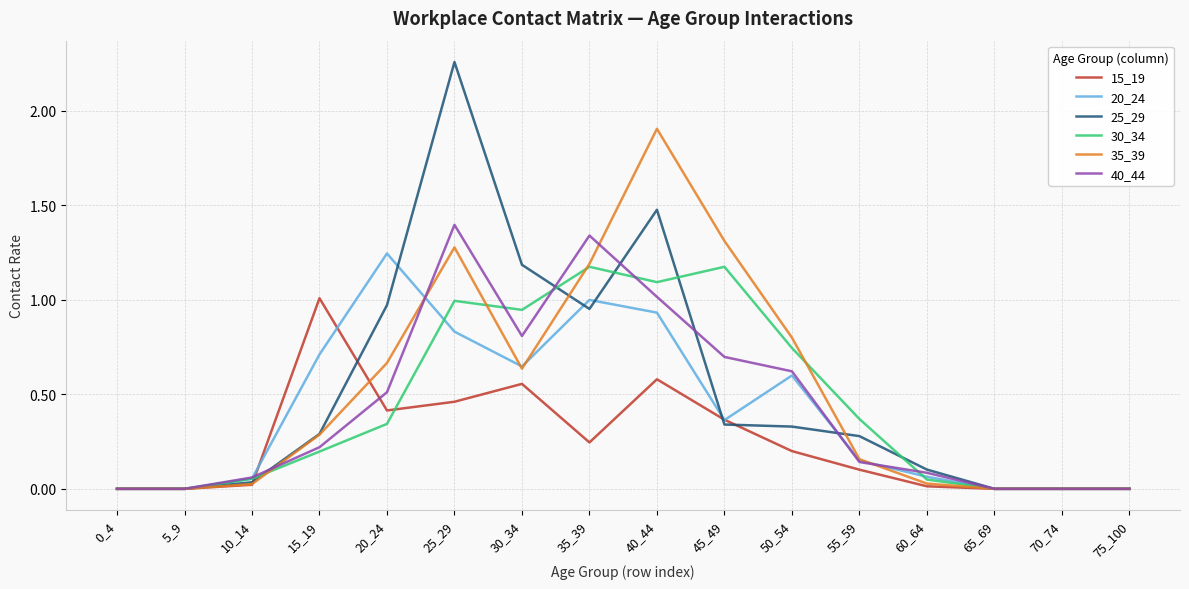

Which category has the highest value in the 15_19 series?

15_19